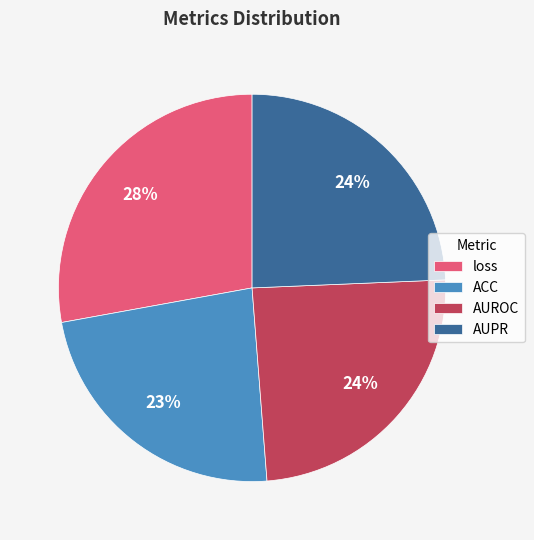

True or false: AUROC accounts for 24% of the total.

True